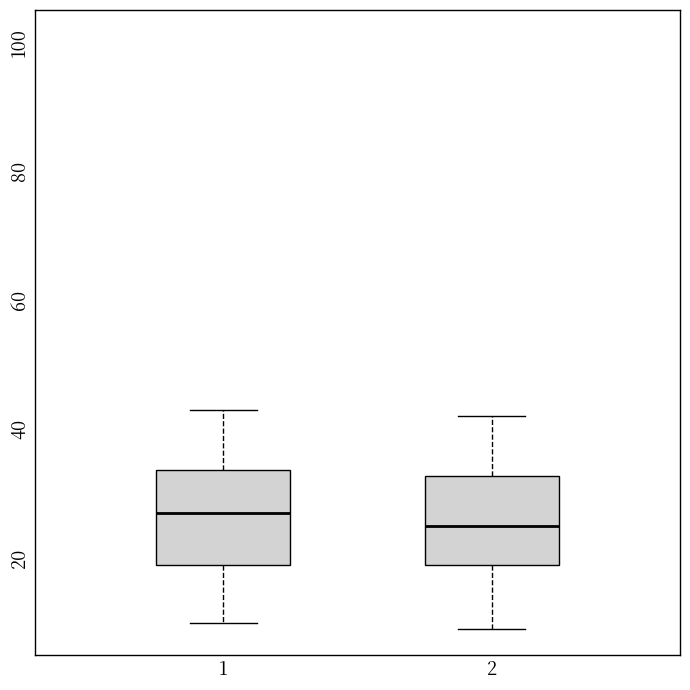

Reading left to right, read every box against the y-axis: the position of its median line, the range the box covers, and the ends of its whiskers. The values are not printed on the chart, so give them approximately, as read against the axis.

1: median 28, box 20 to 34, whiskers 10 to 44
2: median 26, box 20 to 32, whiskers 10 to 42